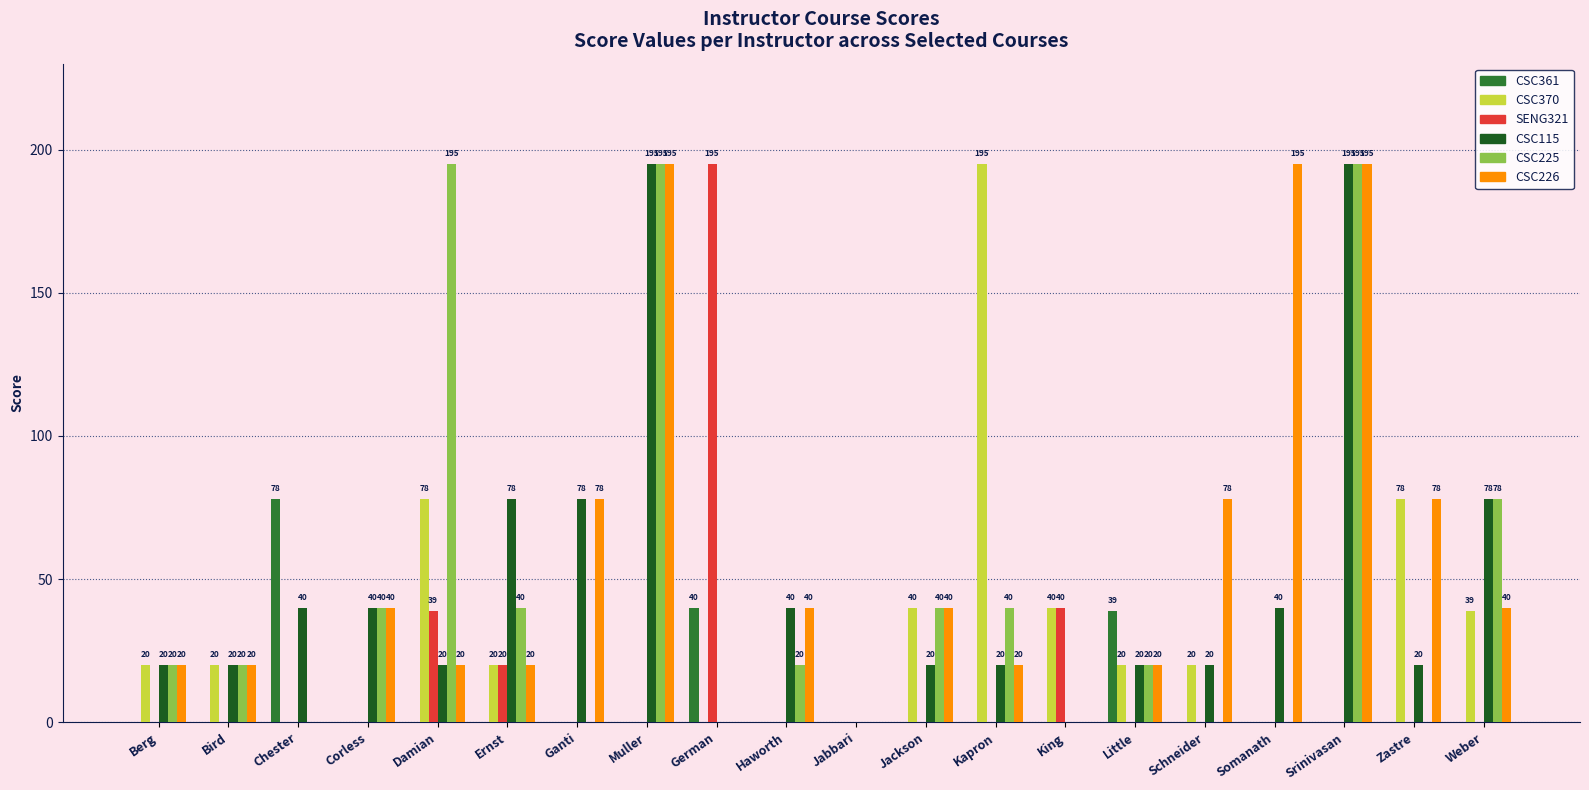

Which series changed the most between Ganti and Kapron?

CSC370